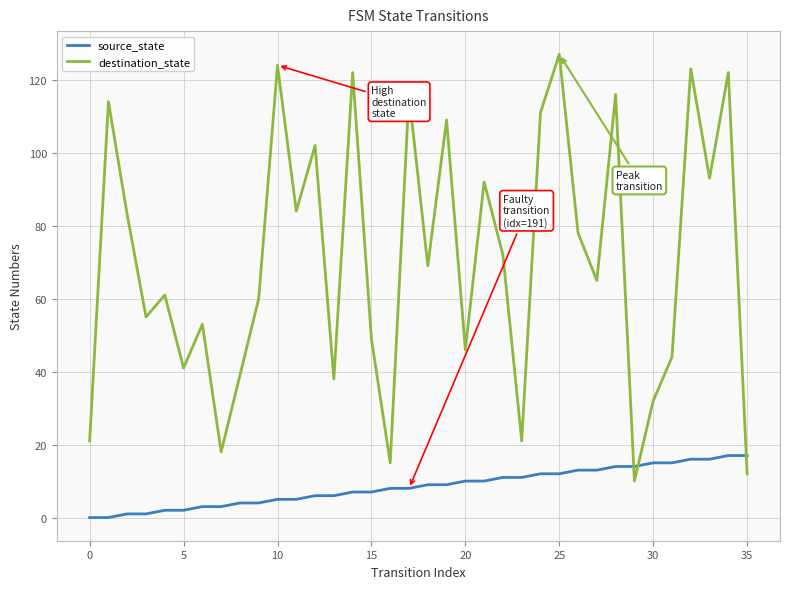

Which series has the largest total across all categories?

destination_state